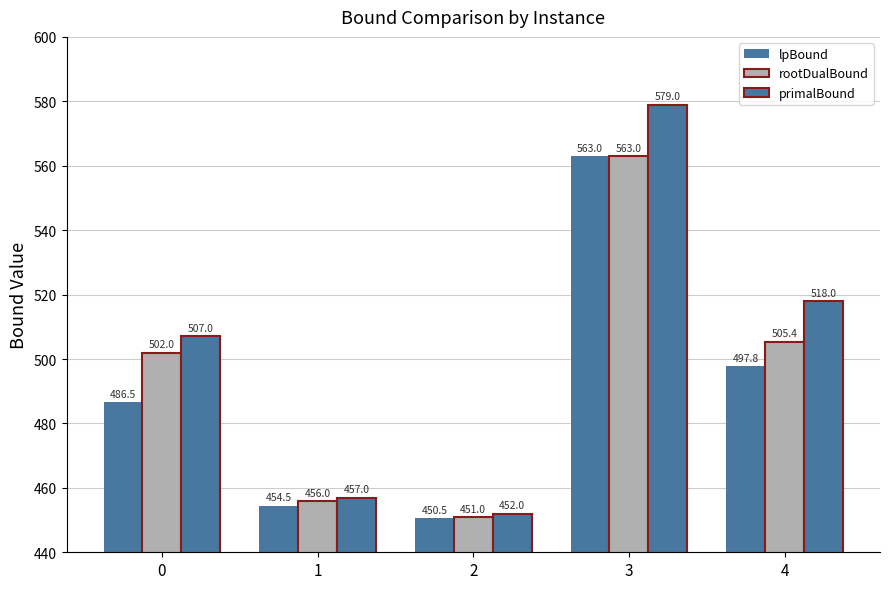

Count the number of categories in the chart.

5